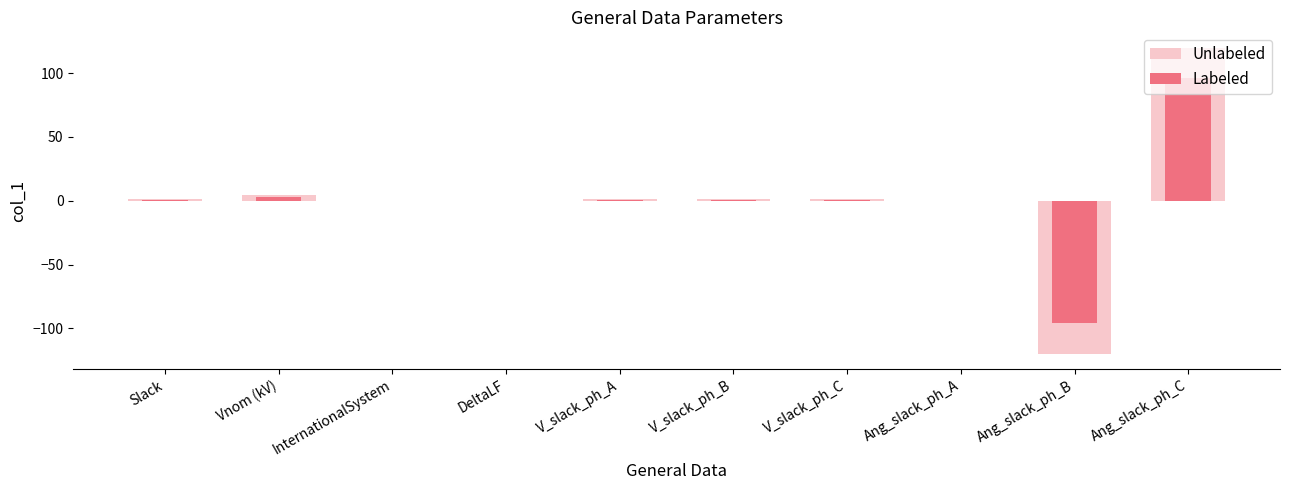

Rank the series by their maximum value, from highest to lowest.

Unlabeled, Labeled